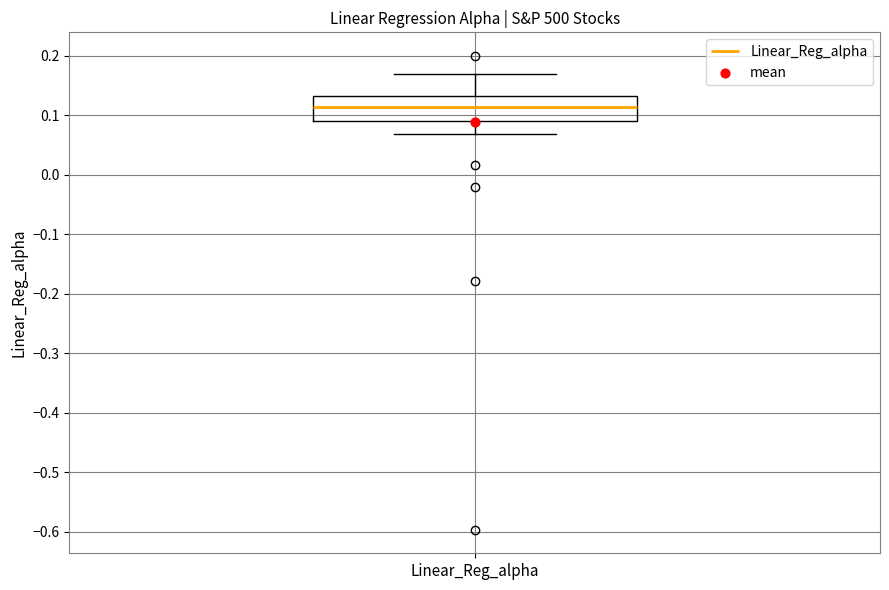

Read this box plot against the y-axis: the position of the median line, the range covered by the box, and the ends of both whiskers. The values are not printed on the chart, so give them approximately, as read against the axis.

median 0.11, box 0.09 to 0.13, whiskers 0.07 to 0.17